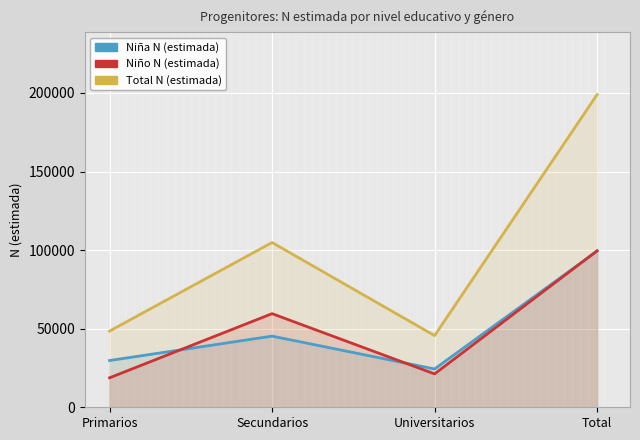

Rank the series at Total from lowest to highest value.

Niña N (estimada), Niño N (estimada), Total N (estimada)